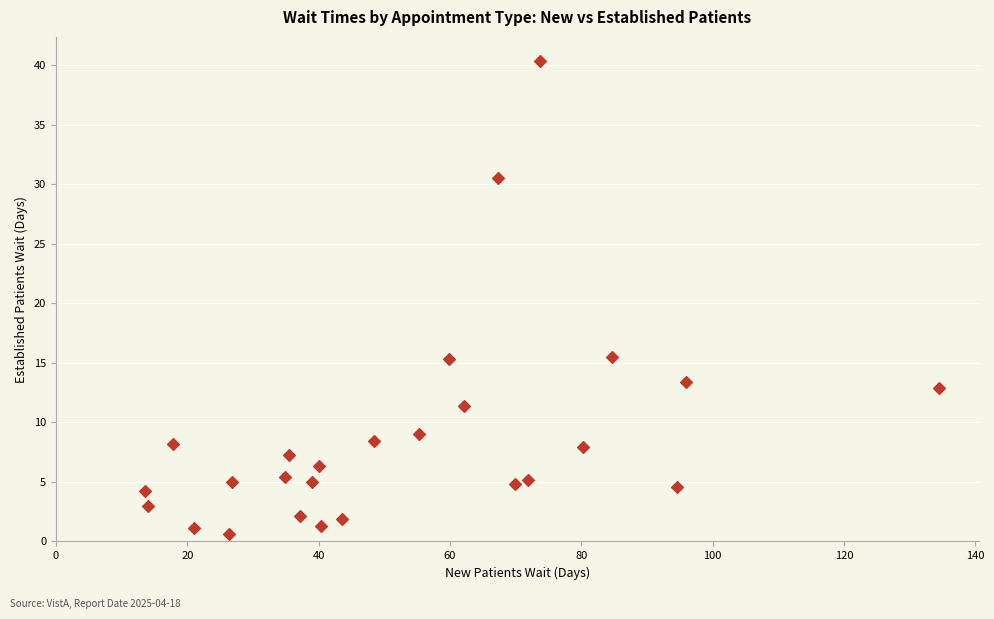

What is the range of X values (max minus min)?

120.9